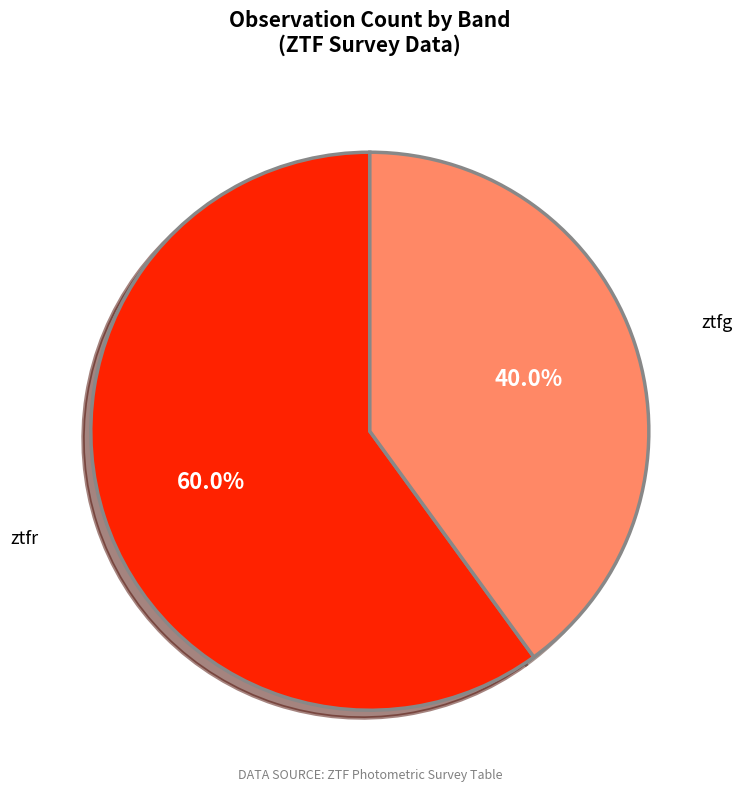

Is there any slice that represents more than half of the pie?

Yes